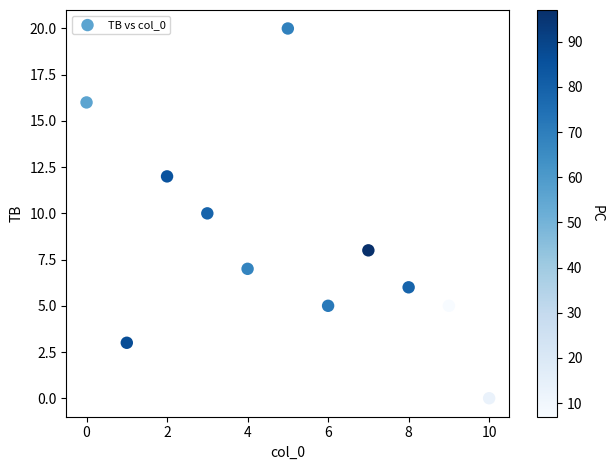

What is the average Y value?

8